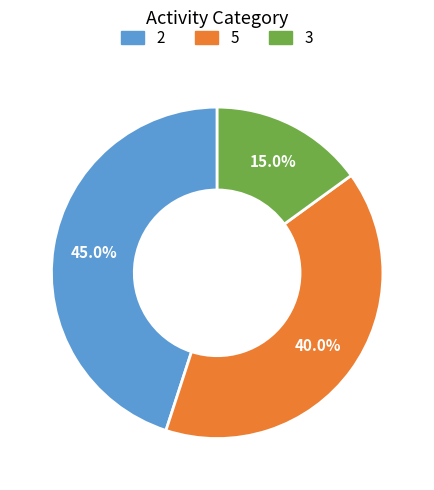

Rank the categories by value from highest to lowest.

2, 5, 3